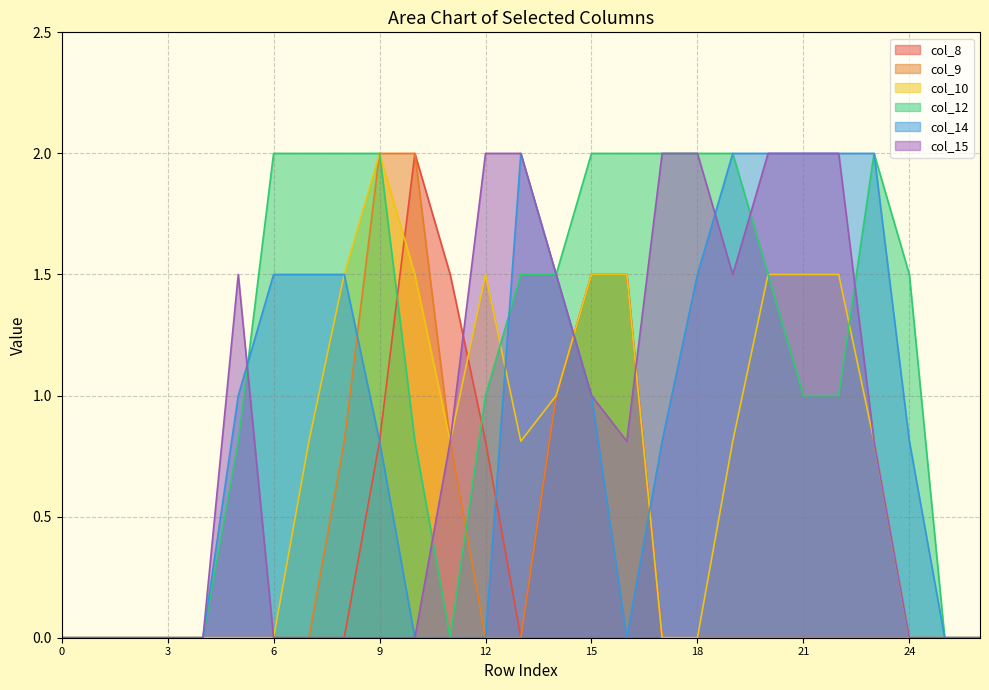

Rank the series at 3 from lowest to highest value.

col_8, col_9, col_10, col_12, col_14, col_15